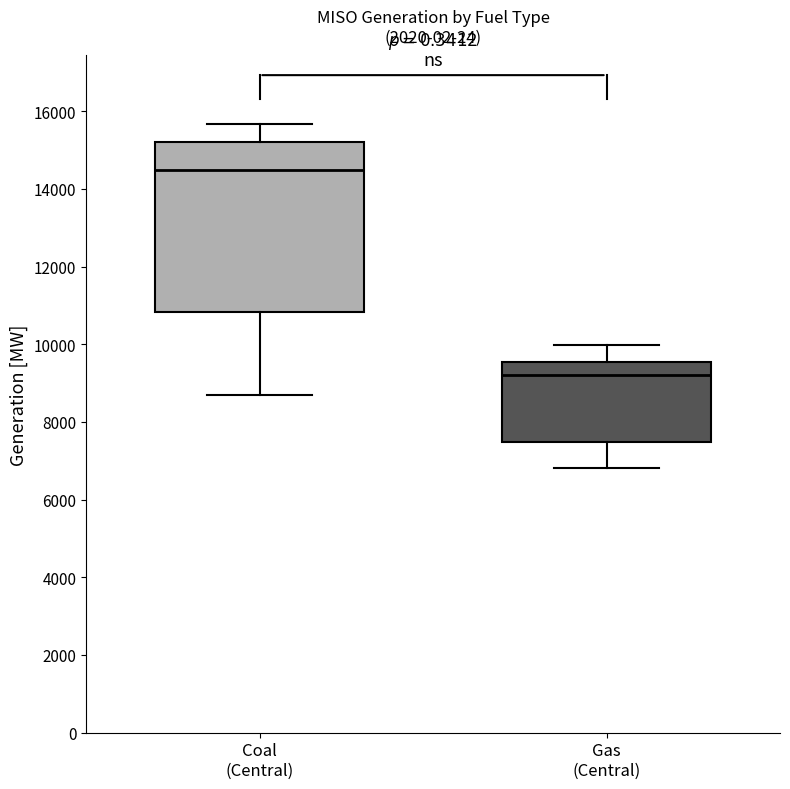

Reading left to right, read every box against the y-axis: the position of its median line, the range the box covers, and the ends of its whiskers. The values are not printed on the chart, so give them approximately, as read against the axis.

Coal (Central): median 14400, box 10800 to 15200, whiskers 8600 to 15600
Gas (Central): median 9200, box 7400 to 9600, whiskers 6800 to 10000